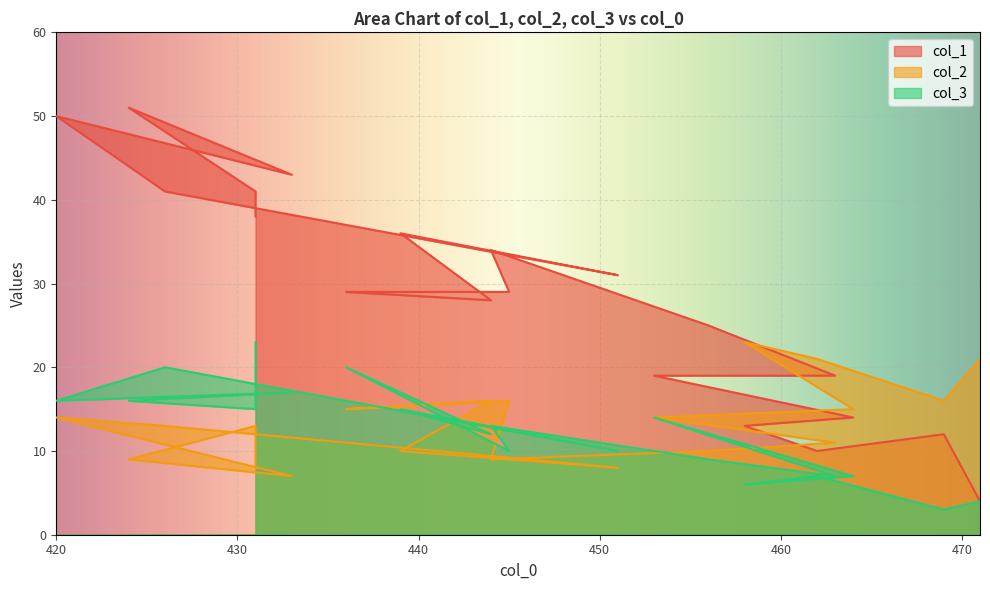

List the series in order of their peak value, highest first.

col_1, col_2, col_3